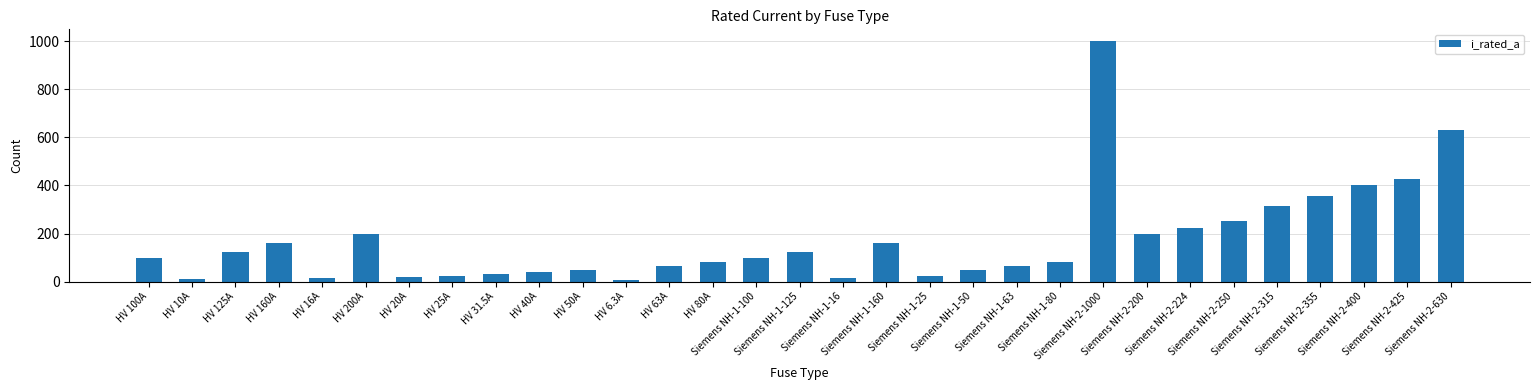

What is the average value?

172.4